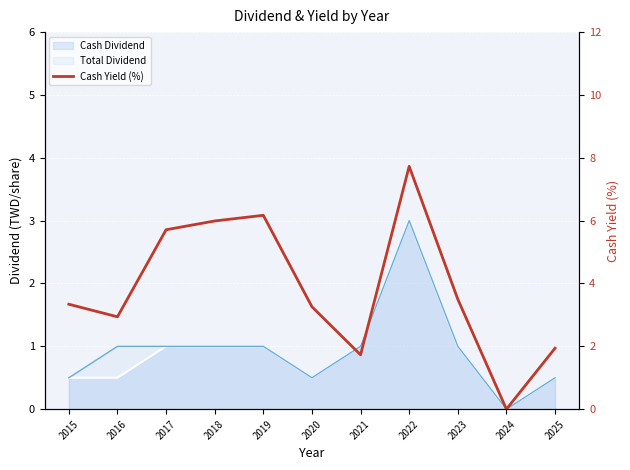

Reading left to right, transcribe all the data shown in this chart.

2015=3.3	2016=2.9	2017=5.7	2018=6.0	2019=6.2	2020=3.3	2021=1.7	2022=7.7	2023=3.5	2024=0.0	2025=1.9